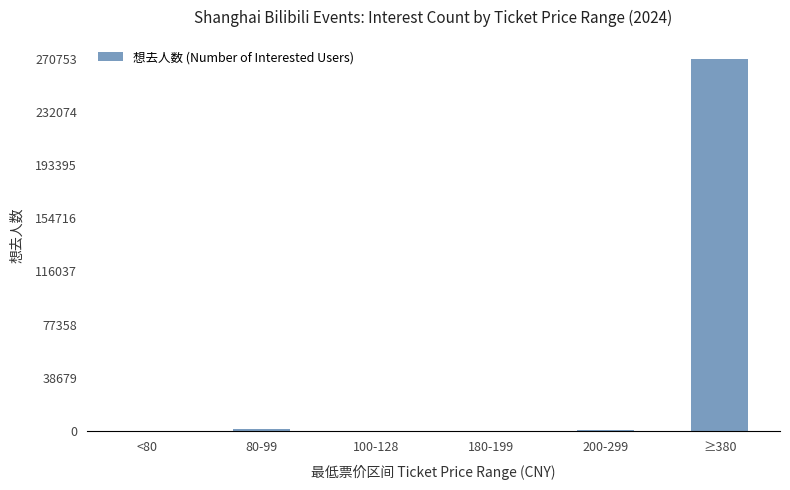

The value at ≥380 is 270753. True or false?

True